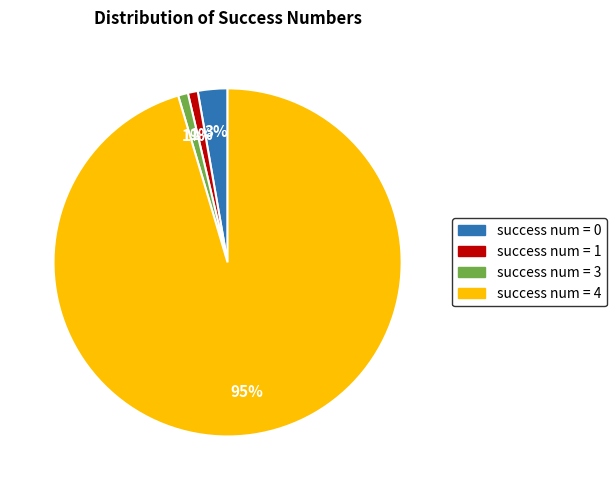

To the nearest percent, what portion does success num = 4 represent?

95%